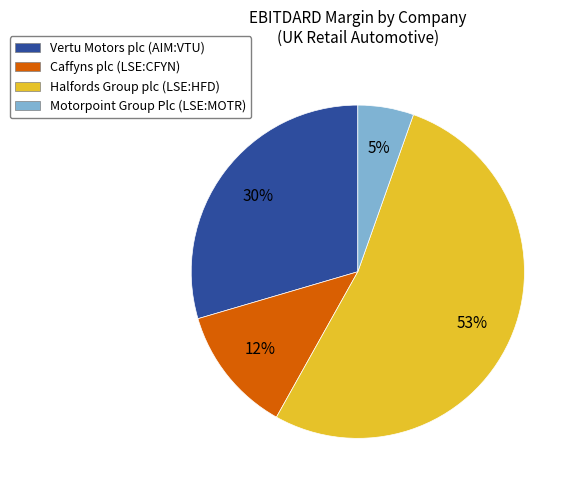

True or false: Caffyns plc (LSE:CFYN) accounts for 12% of the total.

True